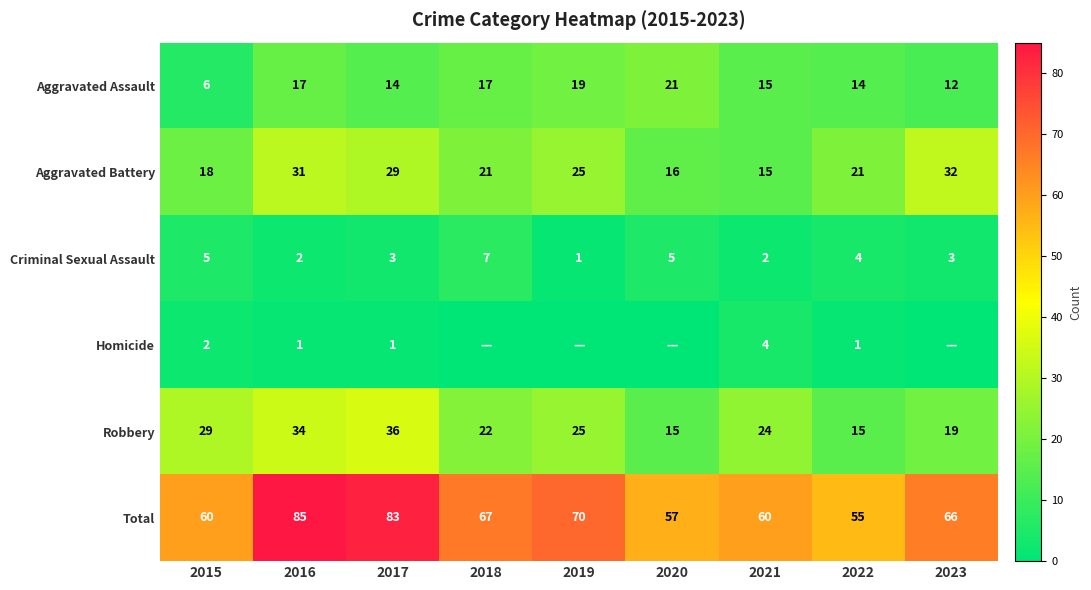

What is the maximum value for Total?

85